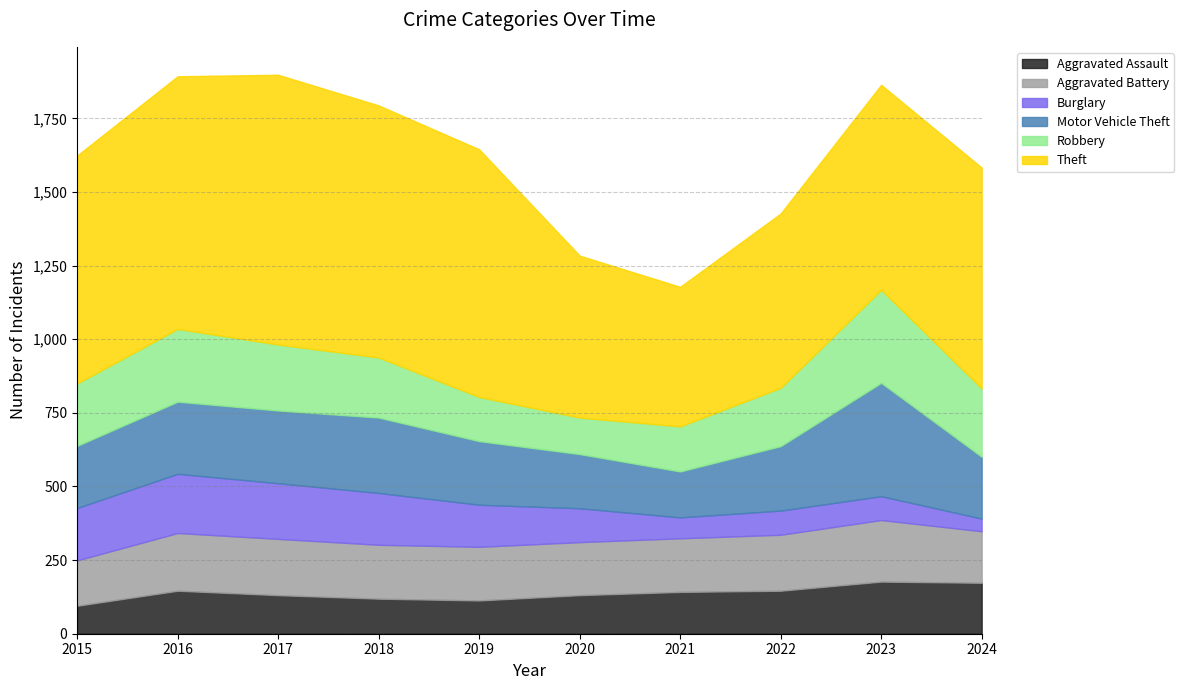

Reading right to left, what are all the values shown in this chart?

Aggravated Assault: 173	177	146	142	131	113	119	131	146	95
Aggravated Battery: 175	209	190	182	180	182	183	191	196	154
Burglary: 43	81	82	71	115	143	176	189	201	178
Motor Vehicle Theft: 210	385	219	156	184	216	256	247	245	211
Robbery: 232	316	198	153	124	150	204	224	247	212
Theft: 750	696	592	474	550	841	856	916	858	774